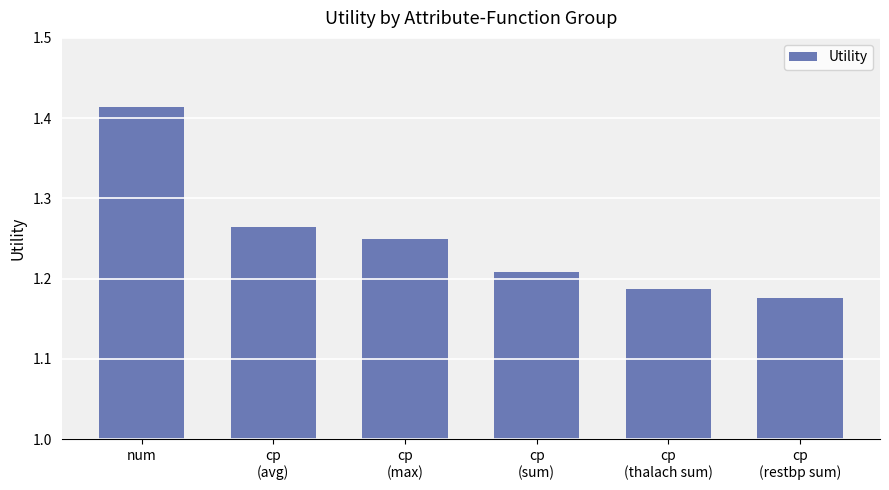

What position from the left is cp
(restbp sum)?

6